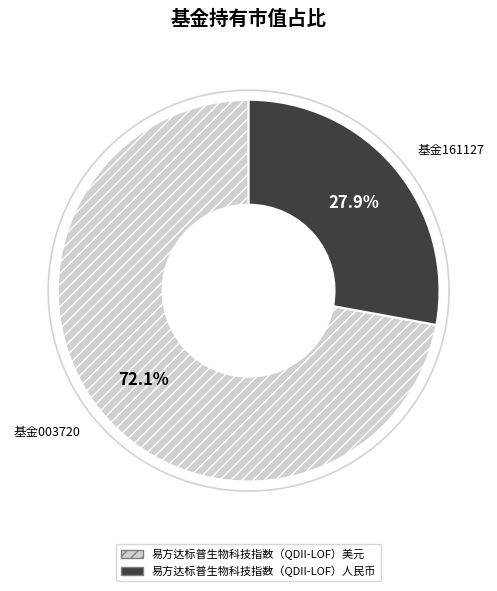

To the nearest percent, what is the average slice percentage?

50%